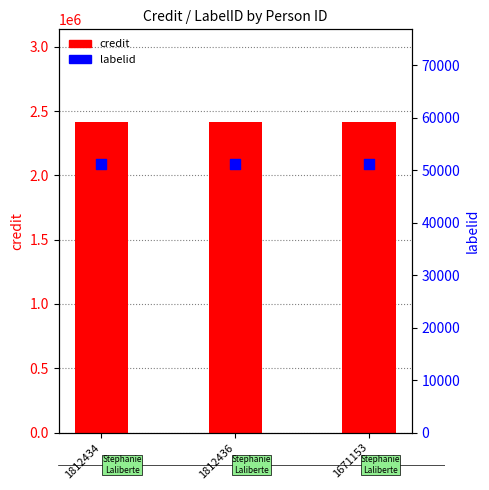

Which series reaches the maximum Y coordinate?

credit